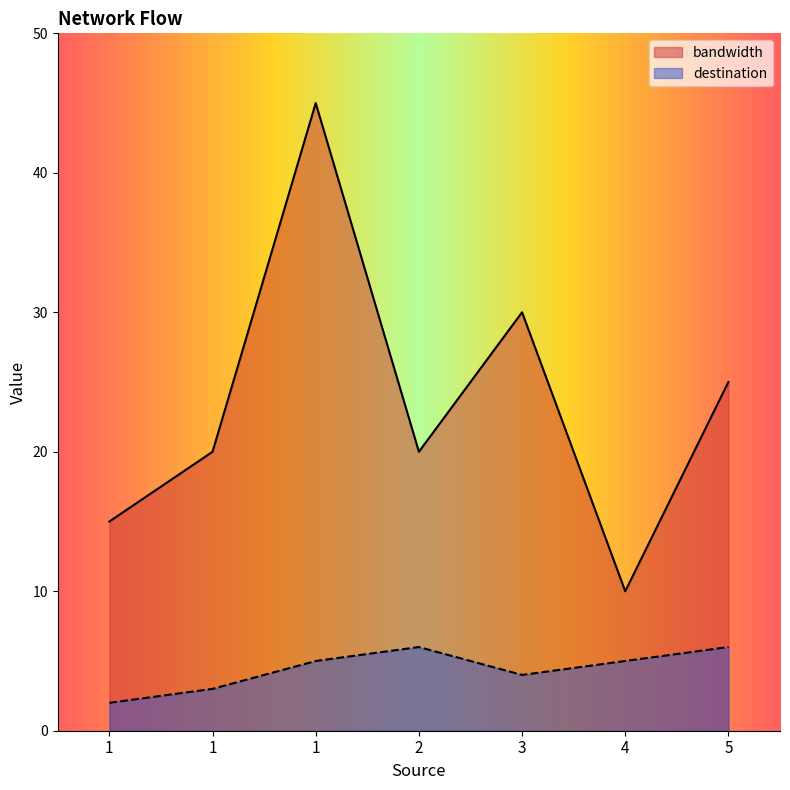

Where is the first local minimum for bandwidth?

2